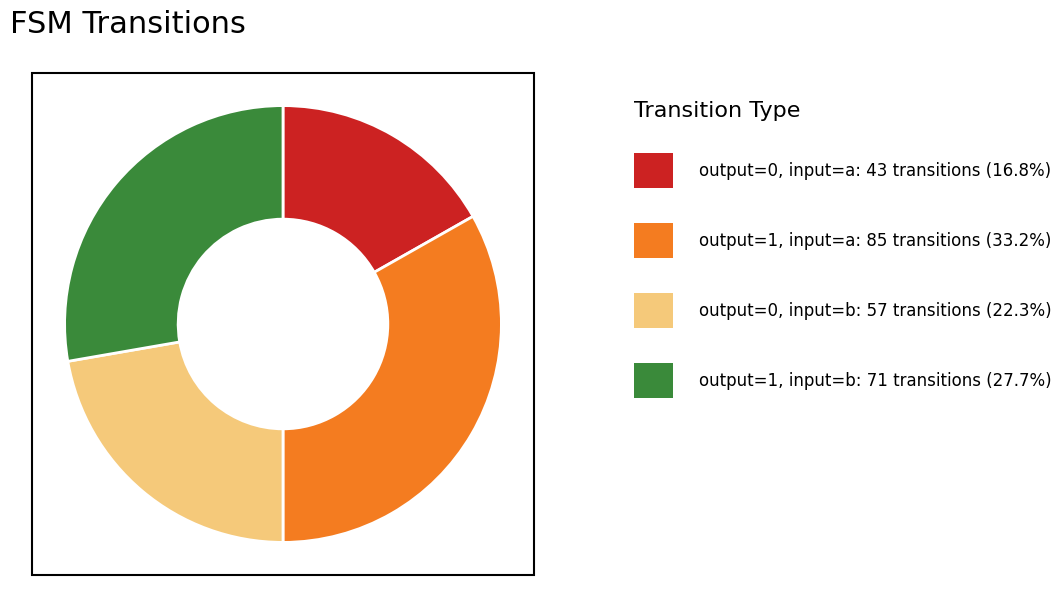

Does any single category account for the majority?

No